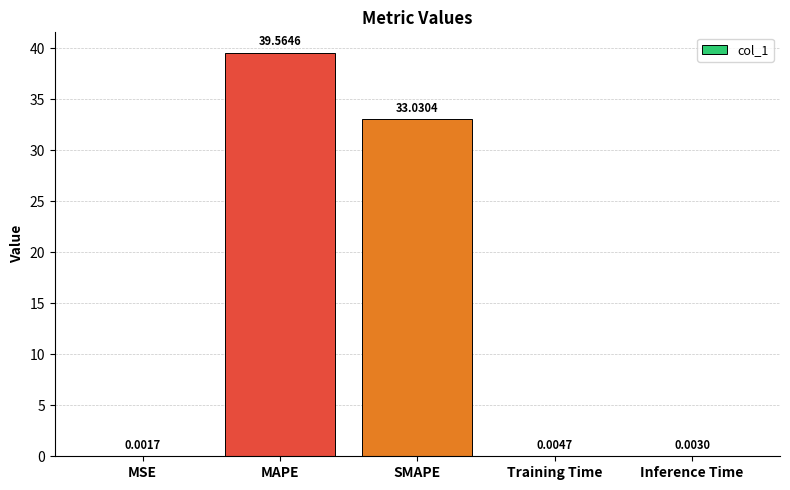

What is the sum of all values?

72.6